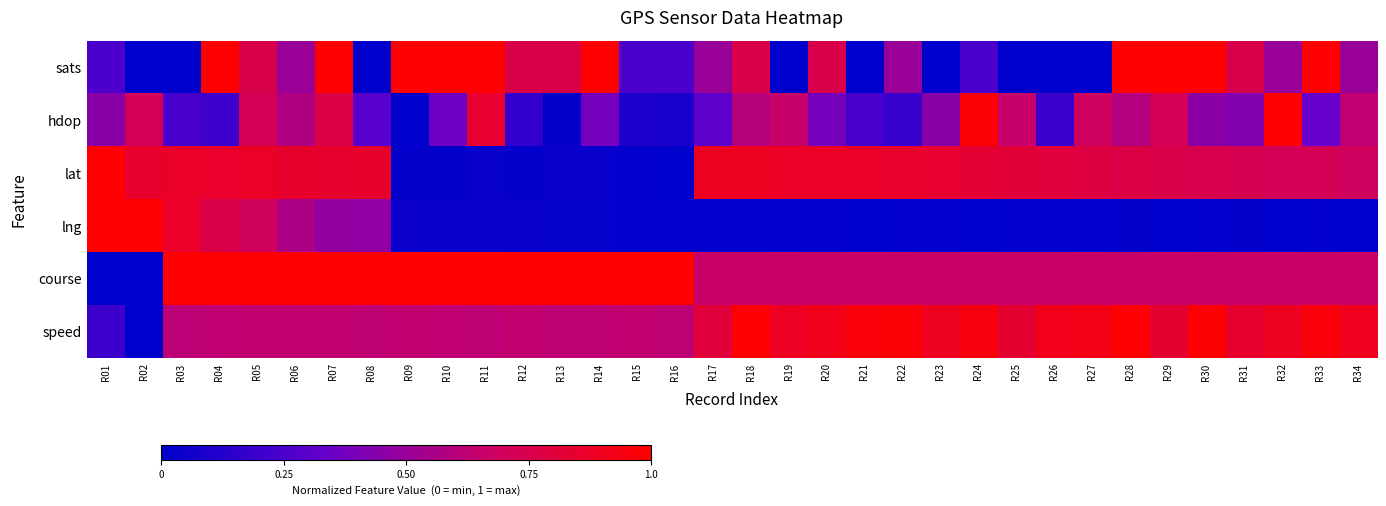

Which category has the lowest value across all series?

R02